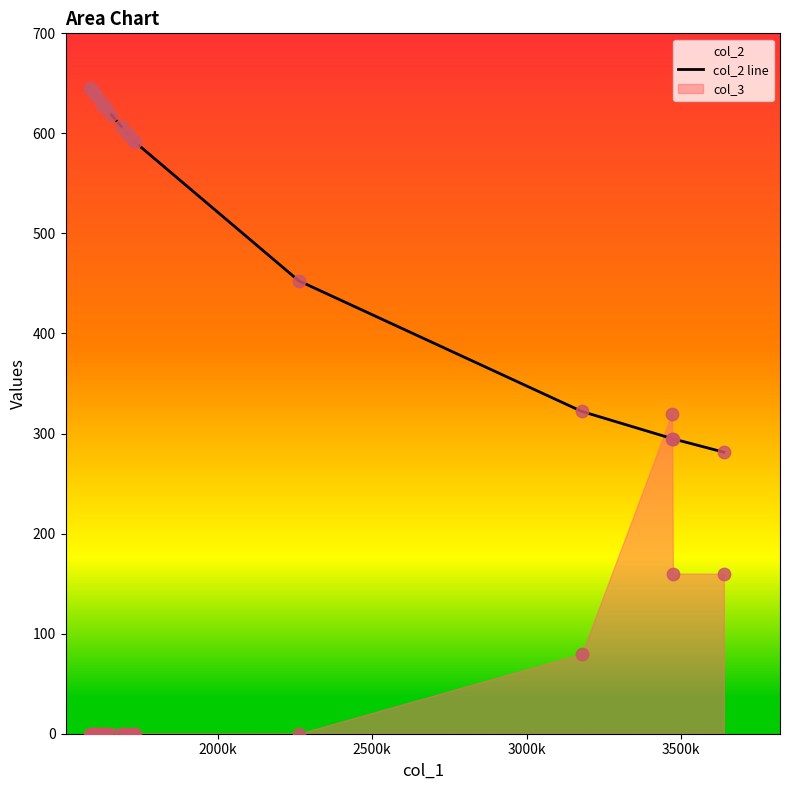

What is the lowest value of the col_2 line series?

281.4